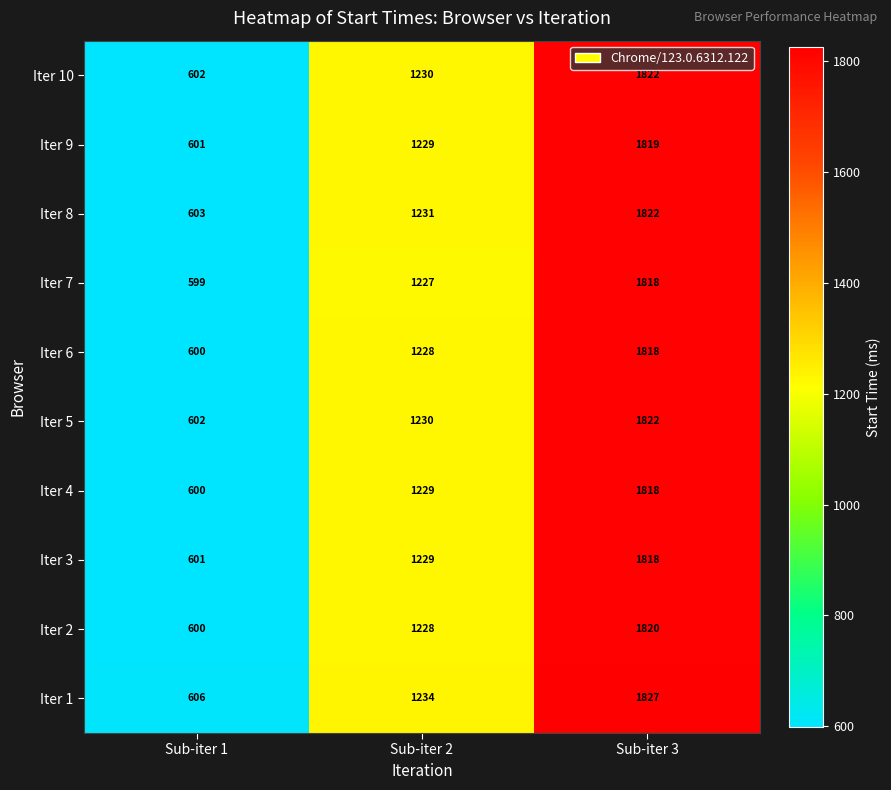

At which label is Iter 2 closest to 1210?

Sub-iter 2